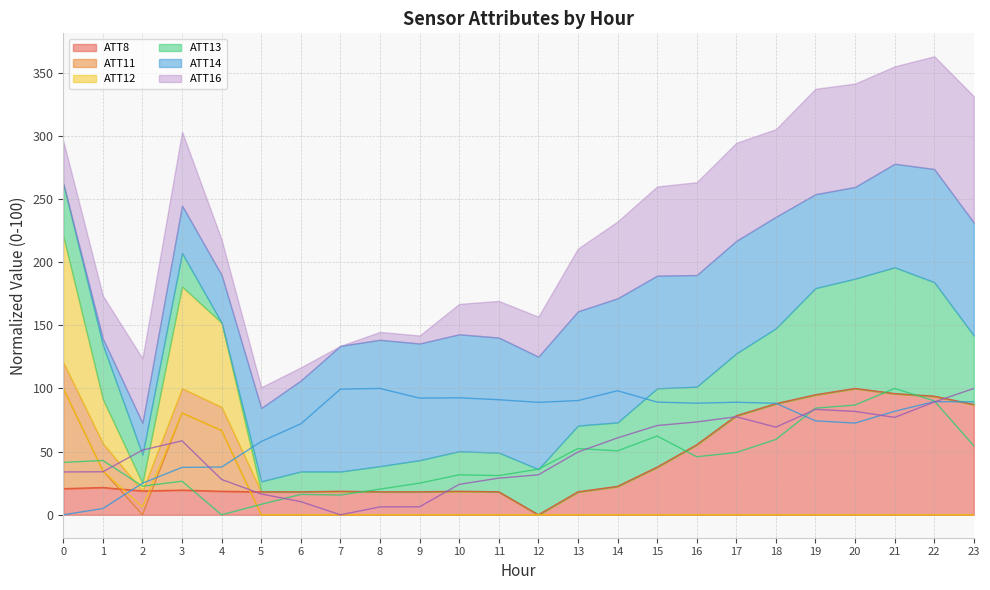

Is it true that ATT14 equals 150.3 at 12?

False